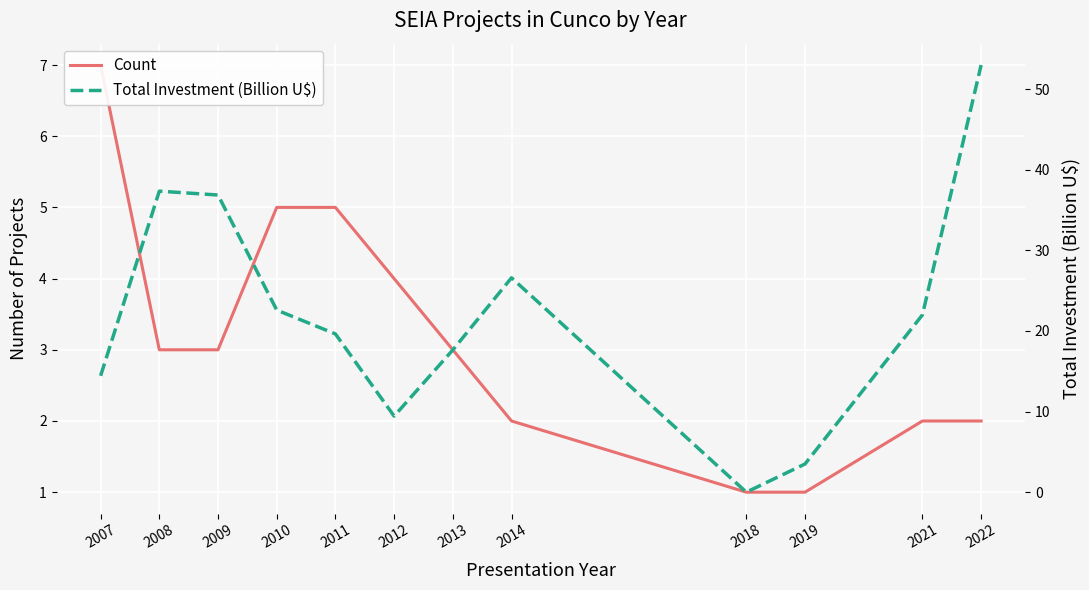

What is the value of the Count point at the 8th from the left?

2.0